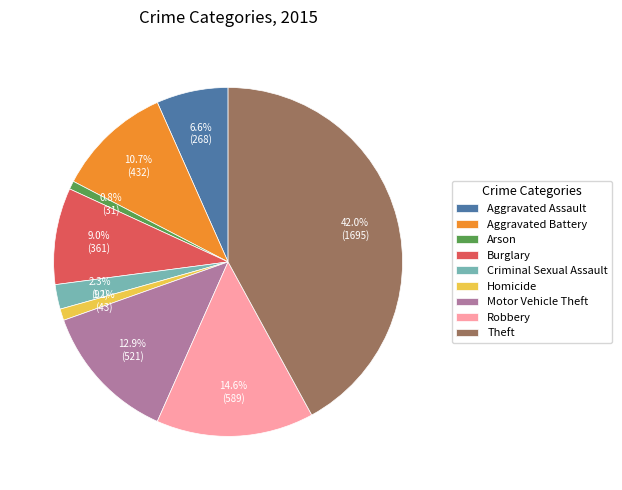

To the nearest percent, what percentage of the pie is Theft?

42%